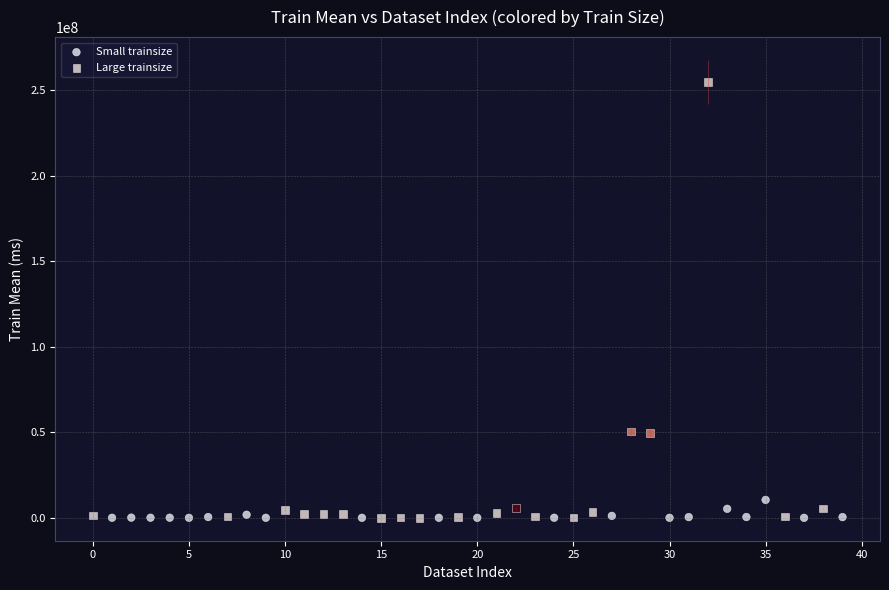

Which series has the largest Y range (max minus min)?

Large trainsize